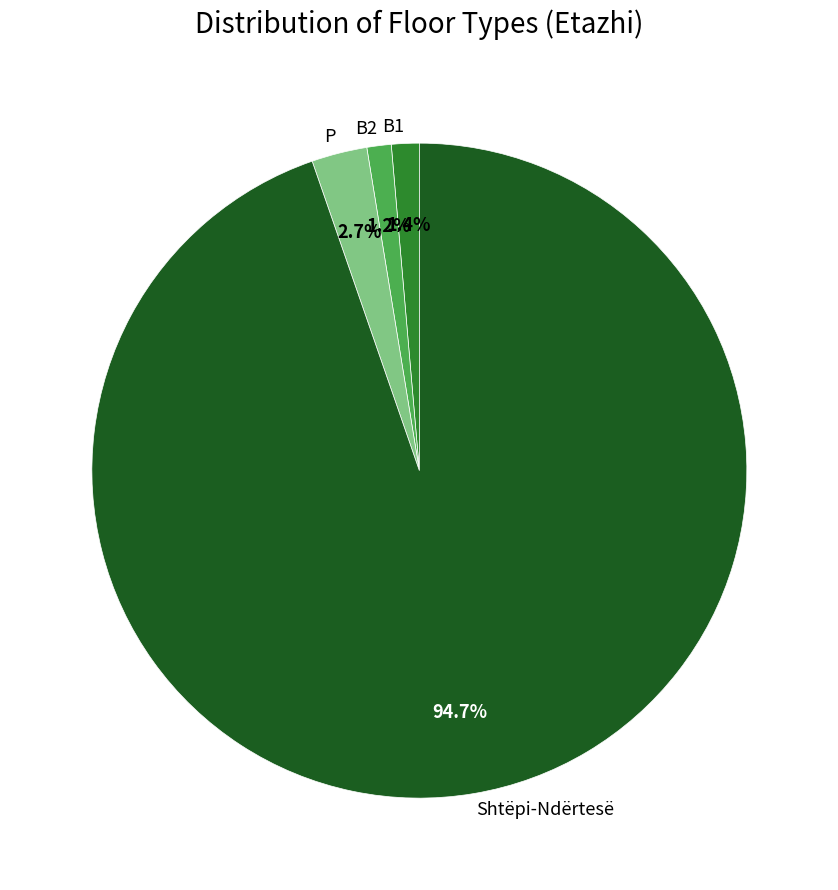

Which has a higher value, Shtëpi-Ndërtesë or B2?

Shtëpi-Ndërtesë